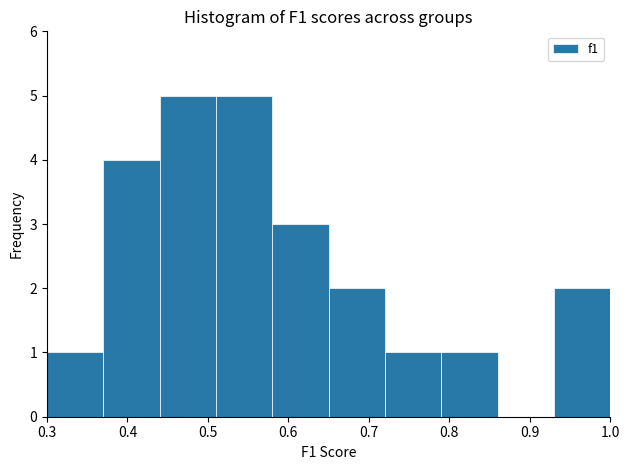

Reading left to right, list every bar in this chart as the range it spans on the x-axis followed by its height. The values are not printed on the chart, so give them approximately, as read against the axis.

0.30 to 0.37: 1
0.37 to 0.44: 4
0.44 to 0.51: 5
0.51 to 0.58: 5
0.58 to 0.65: 3
0.65 to 0.72: 2
0.72 to 0.79: 1
0.79 to 0.86: 1
0.86 to 0.93: 0
0.93 to 1.00: 2